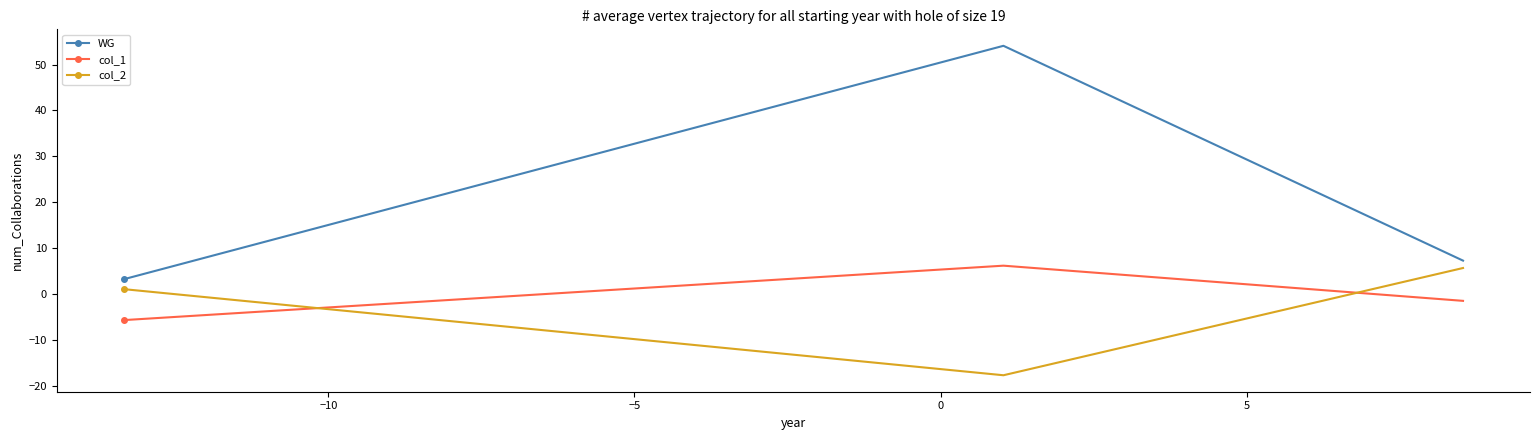

What is the difference between the highest and lowest values at −5?

8.9